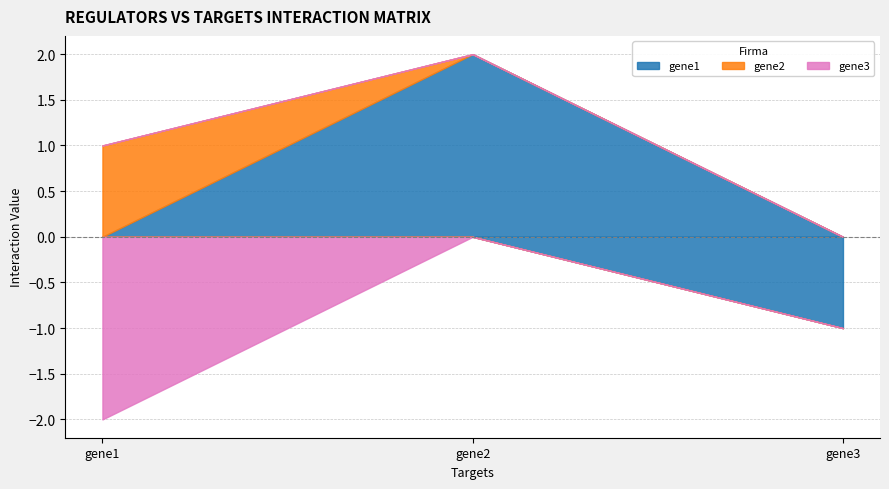

At which category is the sum across all series the highest?

gene2